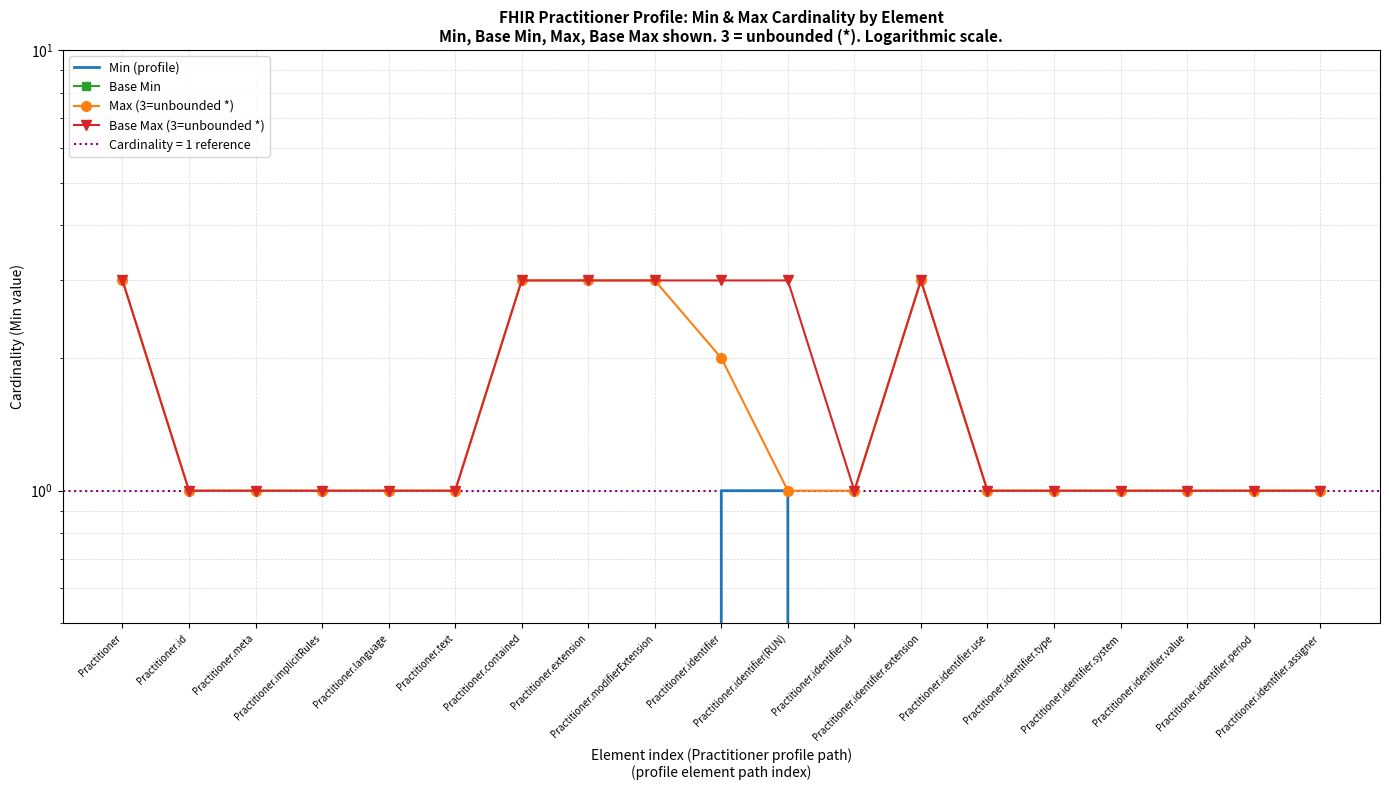

What is the difference between the second highest and second lowest values in the Max (3=unbounded *) series?

2